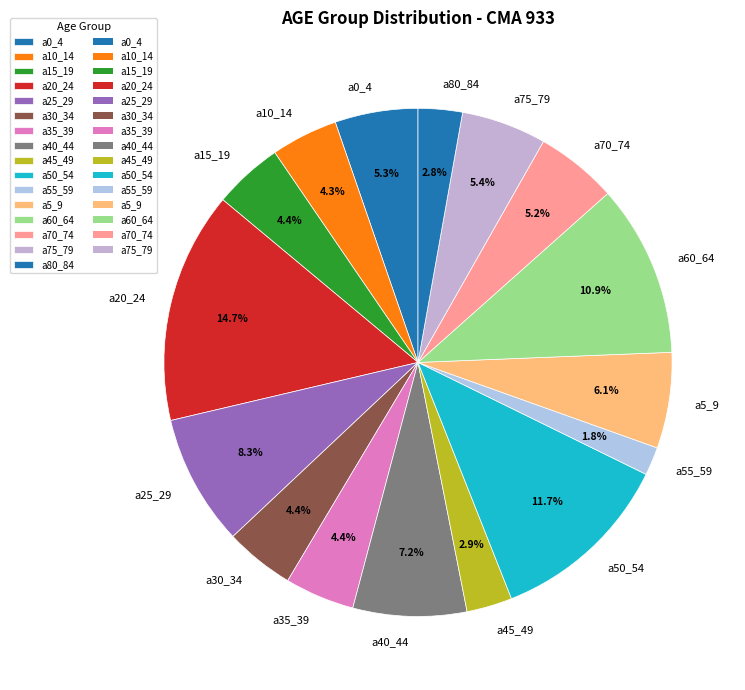

To the nearest percent, what percentage of the pie is a5_9?

6%